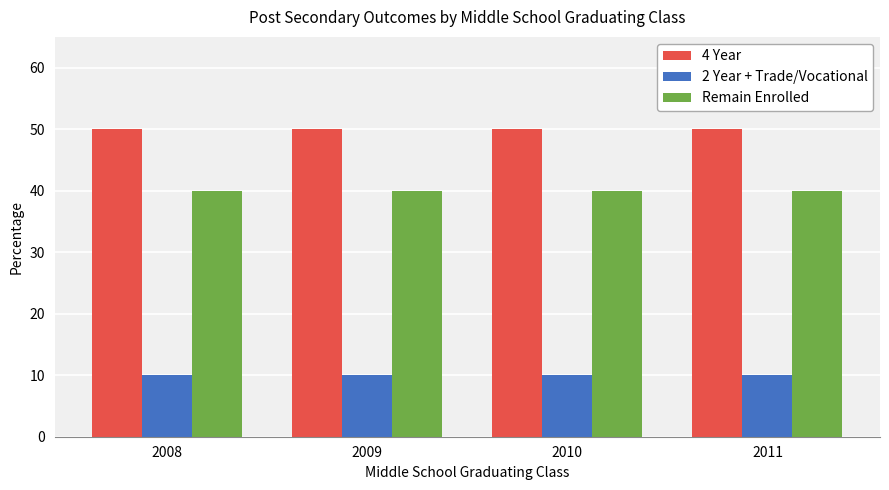

True or false: 4 Year has a value of 69 at 2008.

False